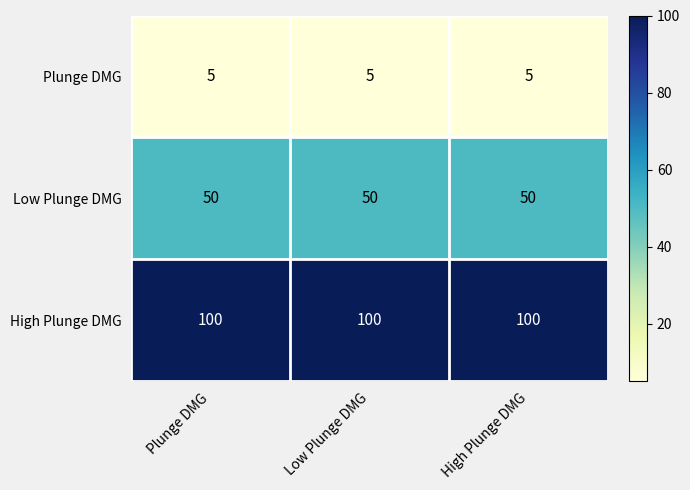

The Plunge DMG series shows 8 at Plunge DMG. True or false?

False